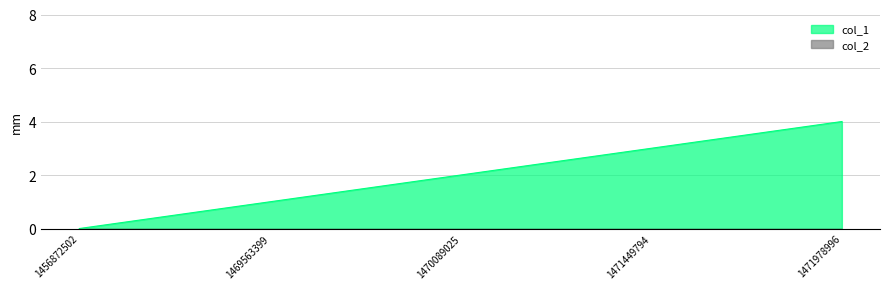

Where is the data nearest to the value 2?

1470089025